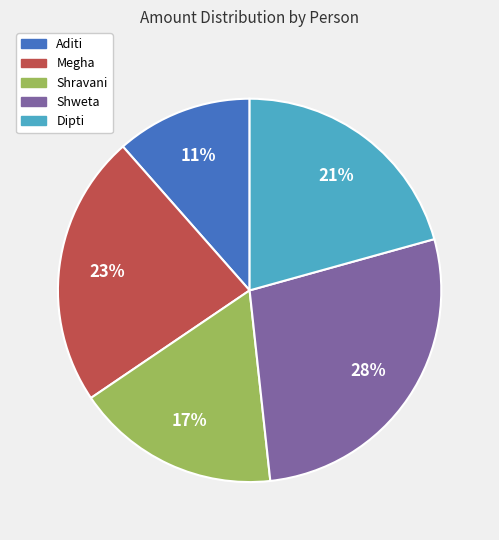

Is the sum of Shweta and Shravani greater than half?

No